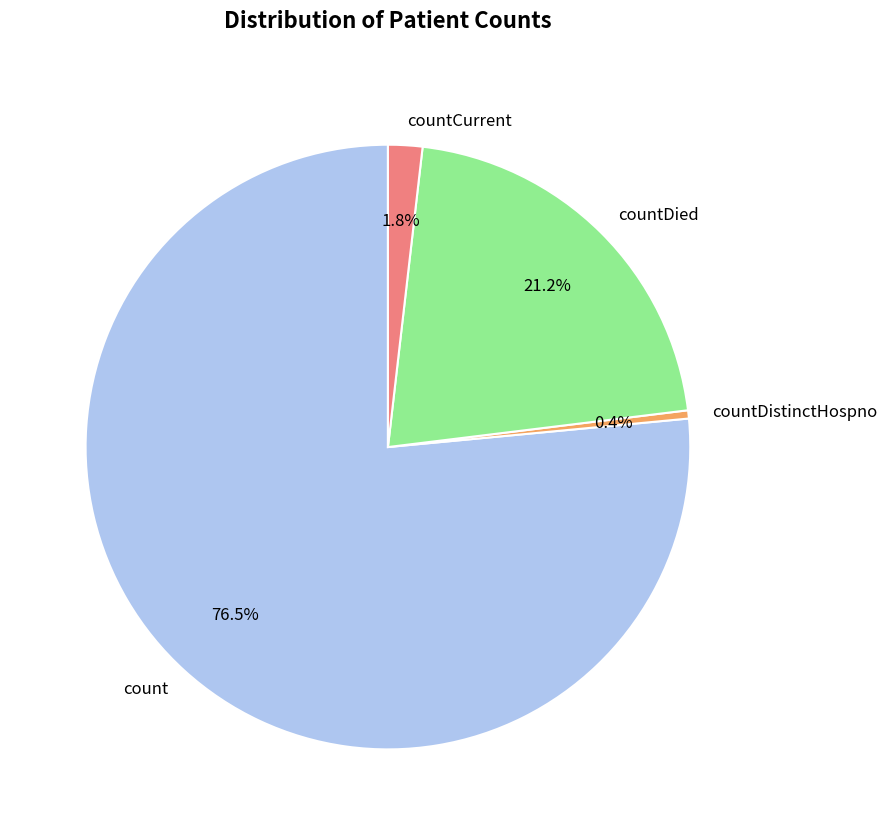

Is countDied the majority of the pie?

No